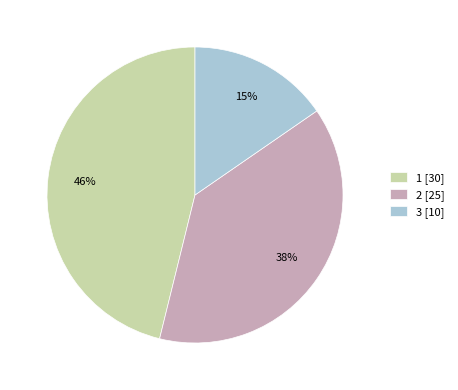

How many segments does this pie chart have?

3